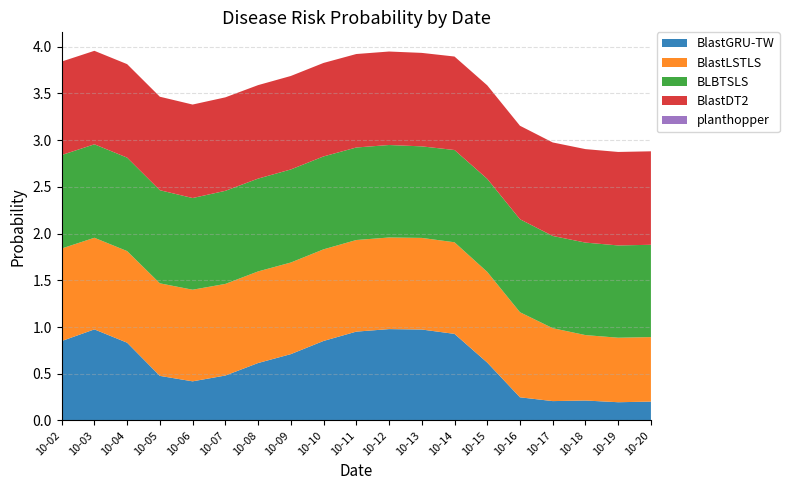

Reading left to right, extract all data points from this chart.

BlastGRU-TW: 0.9	1.0	0.8	0.5	0.4	0.5	0.6	0.7	0.9	1.0	1.0	1.0	0.9	0.6	0.2	0.2	0.2	0.2	0.2
BlastLSTLS: 1.0	1.0	1.0	1.0	1.0	1.0	1.0	1.0	1.0	1.0	1.0	1.0	1.0	1.0	0.9	0.8	0.7	0.7	0.7
BLBTSLS: 1.0	1.0	1.0	1.0	1.0	1.0	1.0	1.0	1.0	1.0	1.0	1.0	1.0	1.0	1.0	1.0	1.0	1.0	1.0
BlastDT2: 1.0	1.0	1.0	1.0	1.0	1.0	1.0	1.0	1.0	1.0	1.0	1.0	1.0	1.0	1.0	1.0	1.0	1.0	1.0
planthopper: 0.0	0.0	0.0	0.0	0.0	0.0	0.0	0.0	0.0	0.0	0.0	0.0	0.0	0.0	0.0	0.0	0.0	0.0	0.0